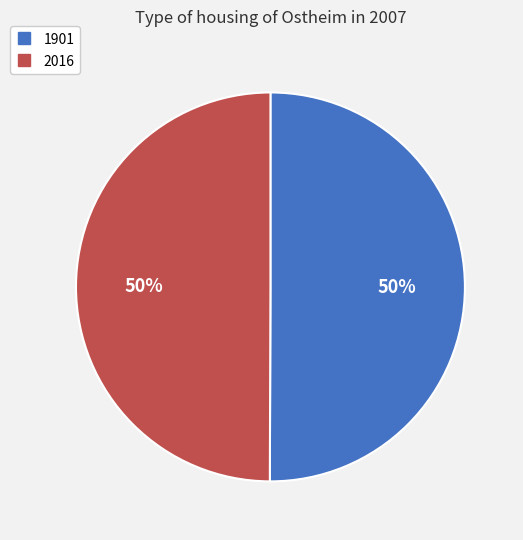

What percentage is the 2016 slice, to the nearest percent?

50%